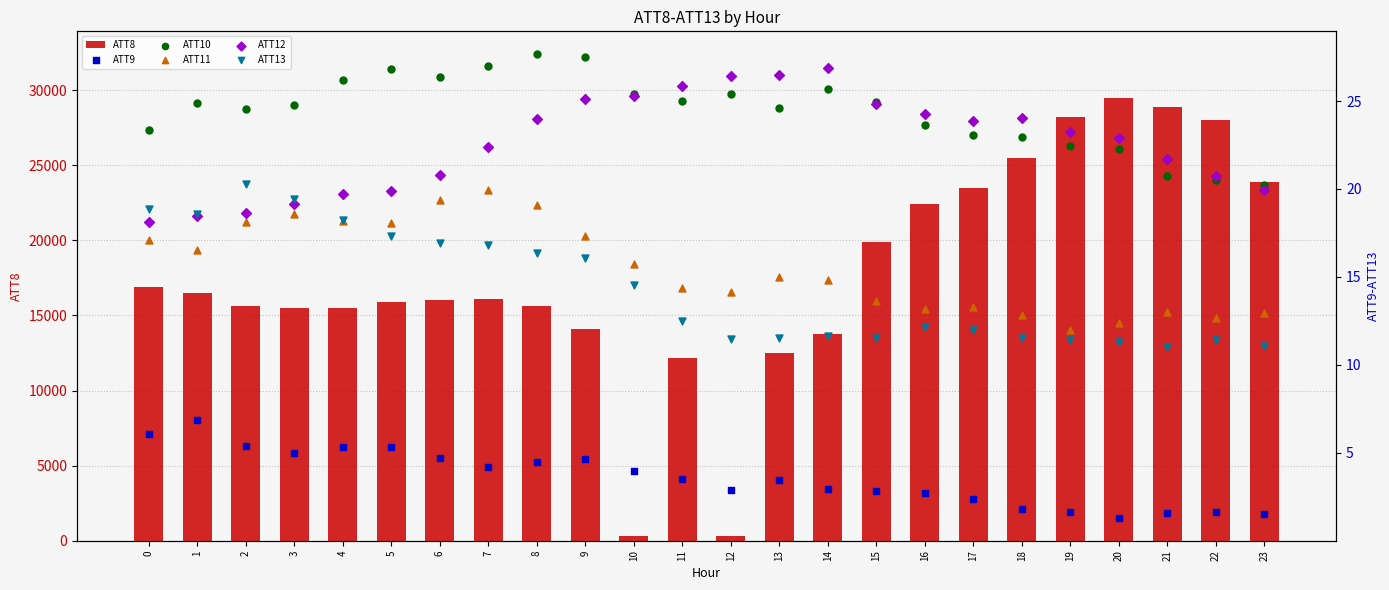

At how many categories does at least one series exceed 17429?

9